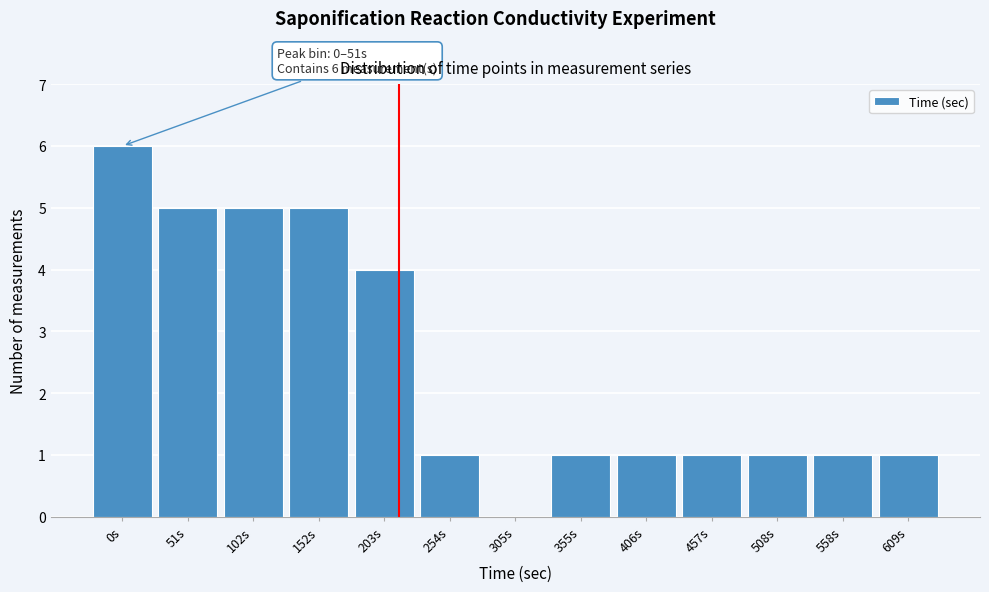

Reading left to right, list all the values displayed in this chart.

0s=6	51s=5	102s=5	152s=5	203s=4	254s=1	305s=0	355s=1	406s=1	457s=1	508s=1	558s=1	609s=1